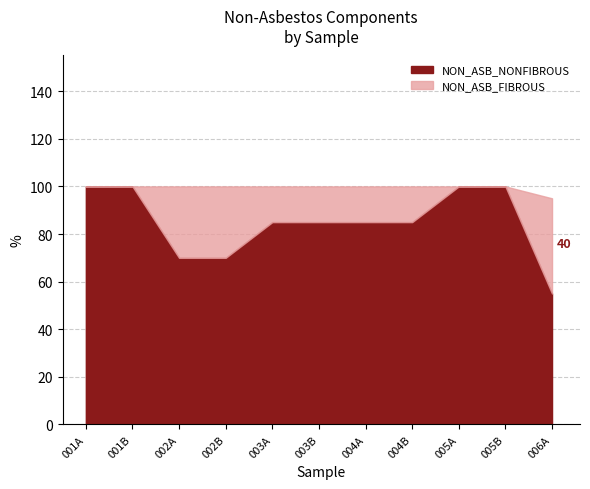

What is the difference between the NON_ASB_FIBROUS values at 003B and 006A?

25